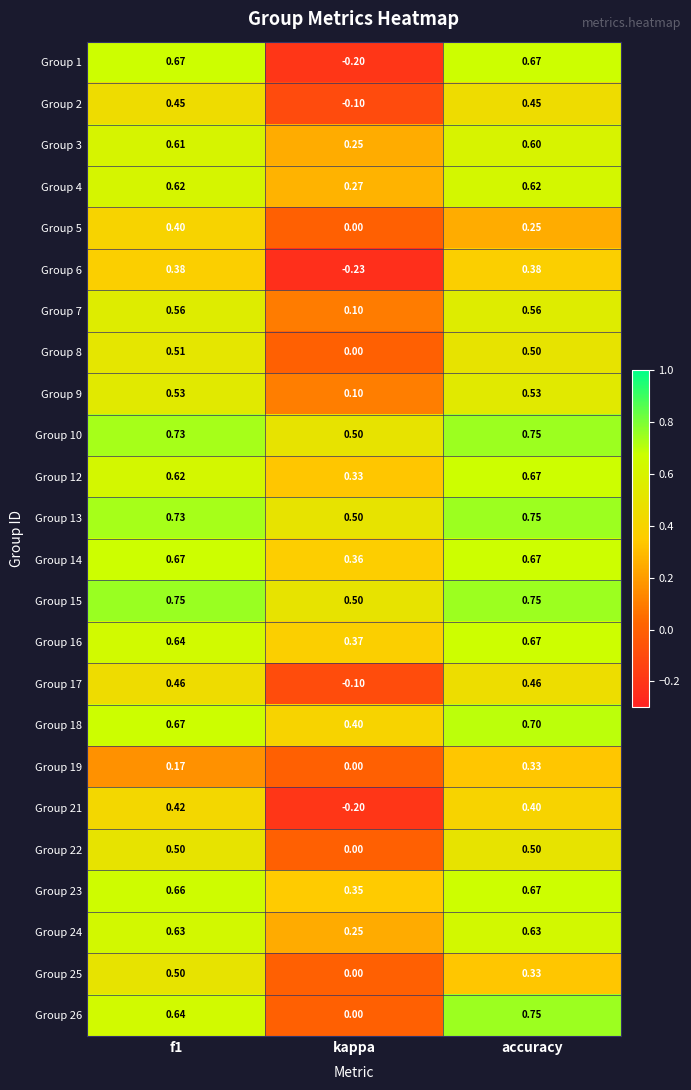

How many series are shown in this chart?

24